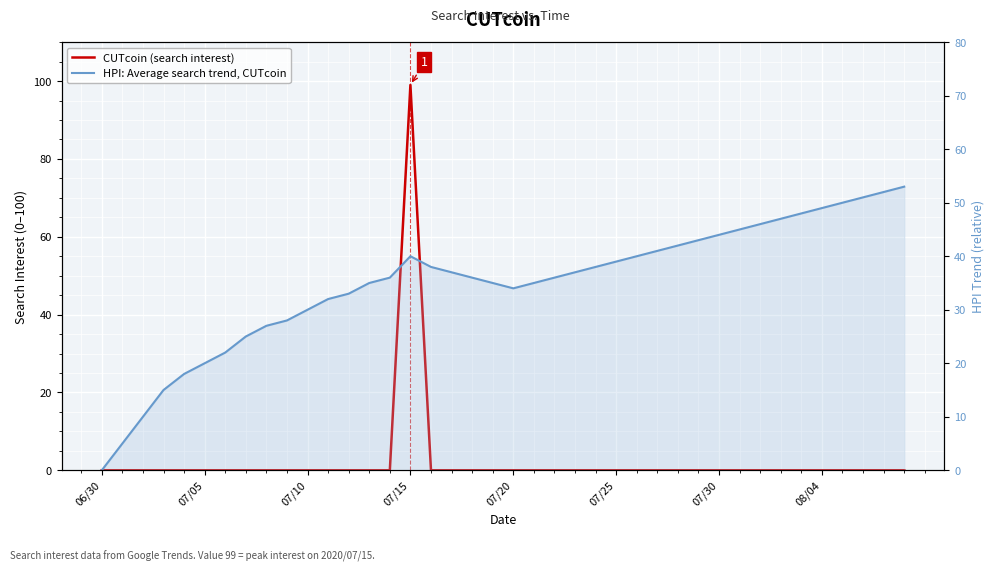

At 34, list the series in order from largest to smallest.

HPI: Average search trend, CUTcoin, CUTcoin (search interest)